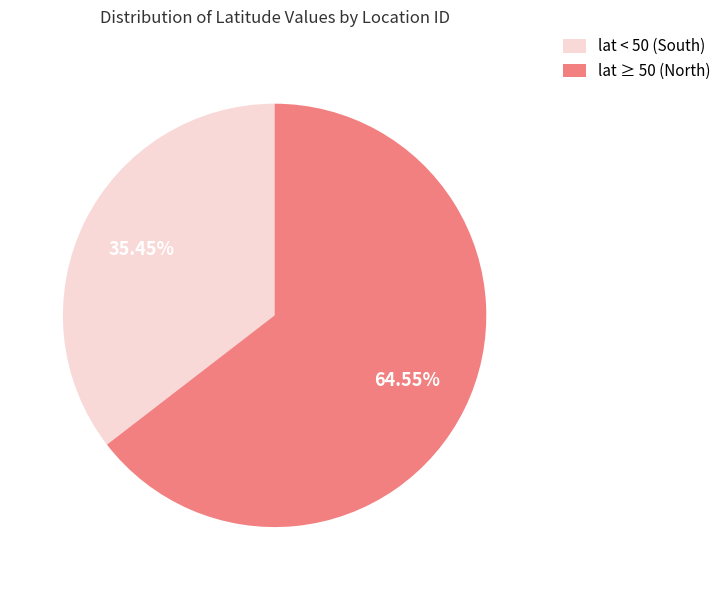

Between lat < 50 (South) and lat ≥ 50 (North), which is larger?

lat ≥ 50 (North)